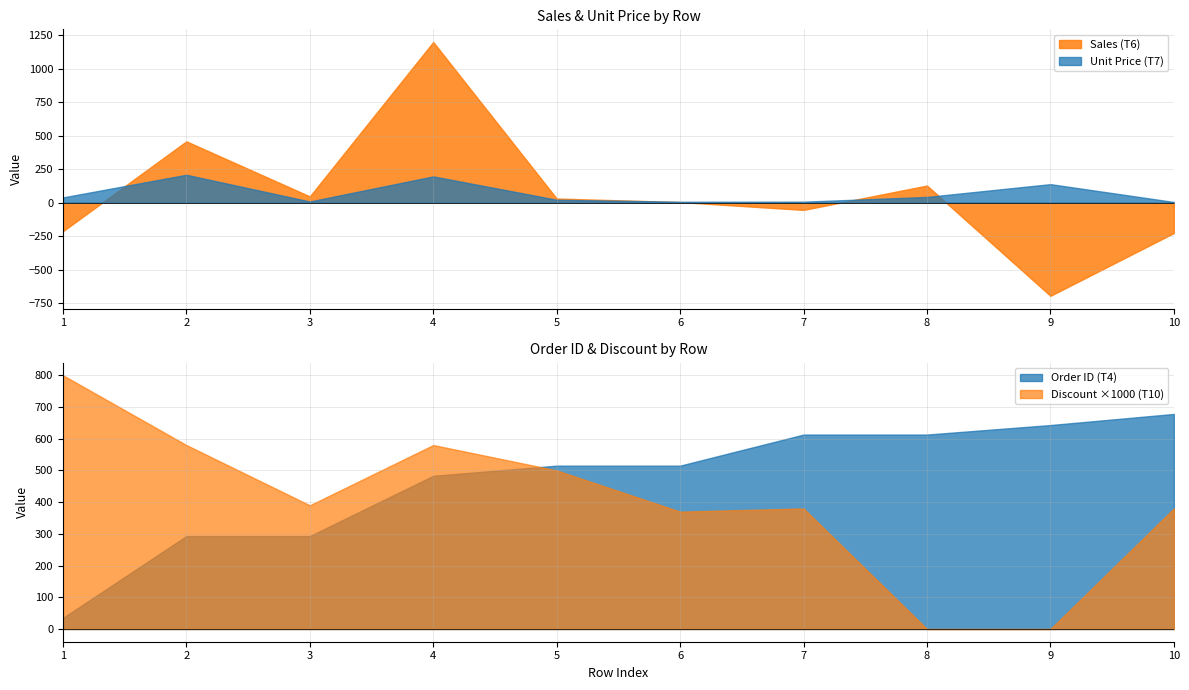

Where is the first local minimum for Unit Price (T7)?

3